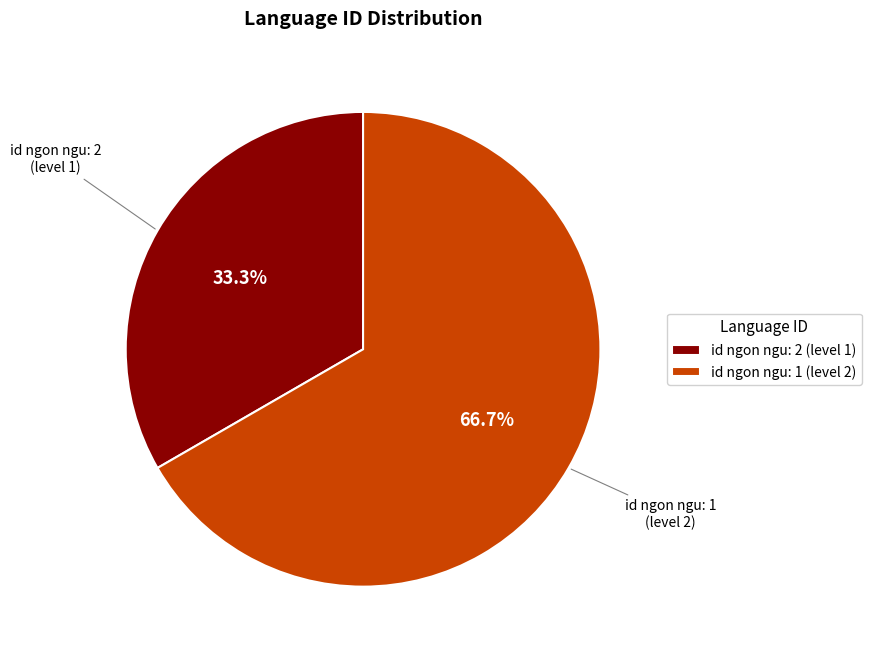

How many slices are in this pie chart?

2